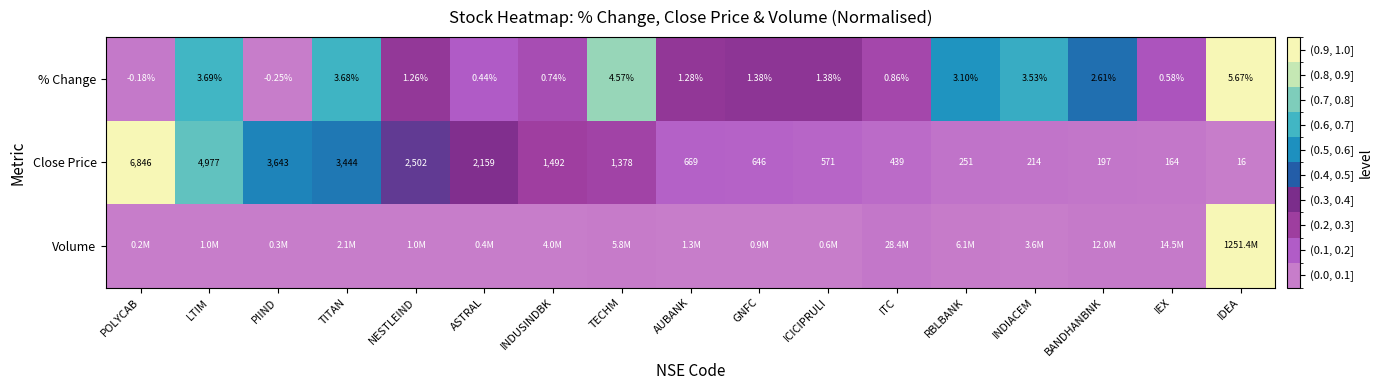

Where does the % Change series first go above 1?

LTIM